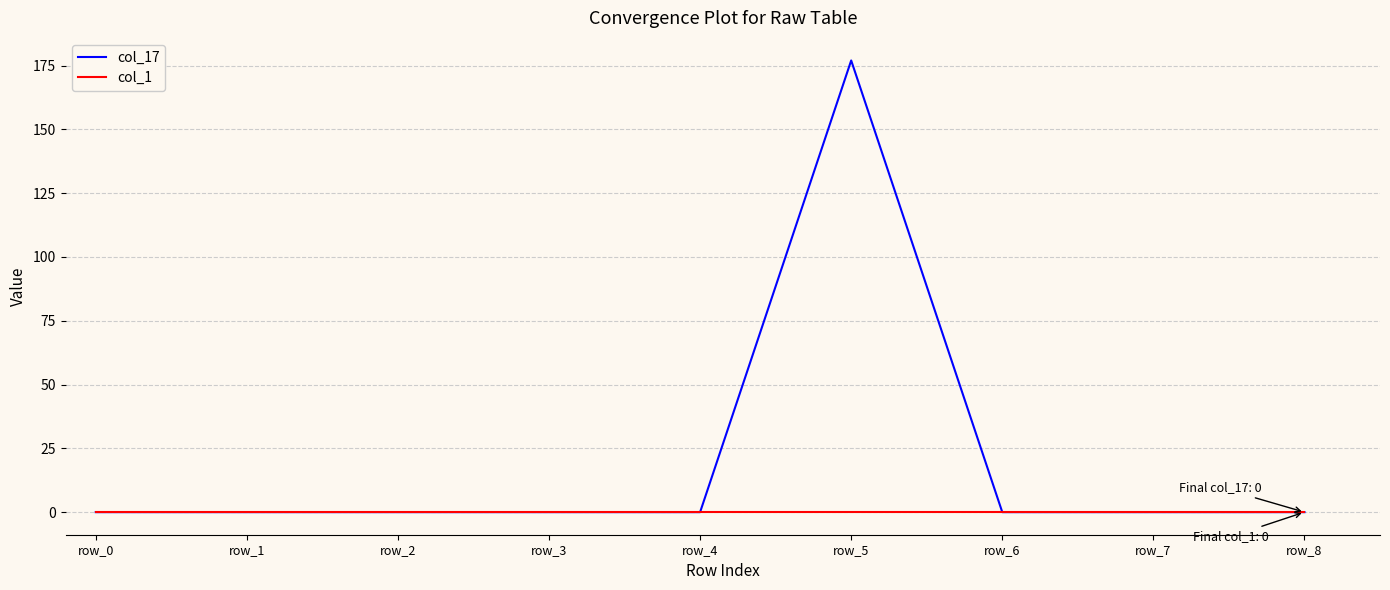

What is the spread (max minus min) of values at row_5?

177